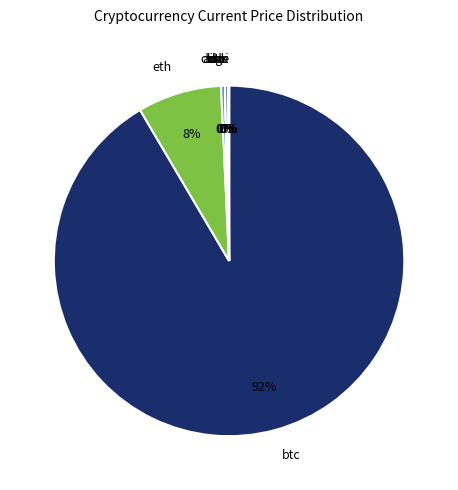

Is there any slice that represents more than half of the pie?

Yes